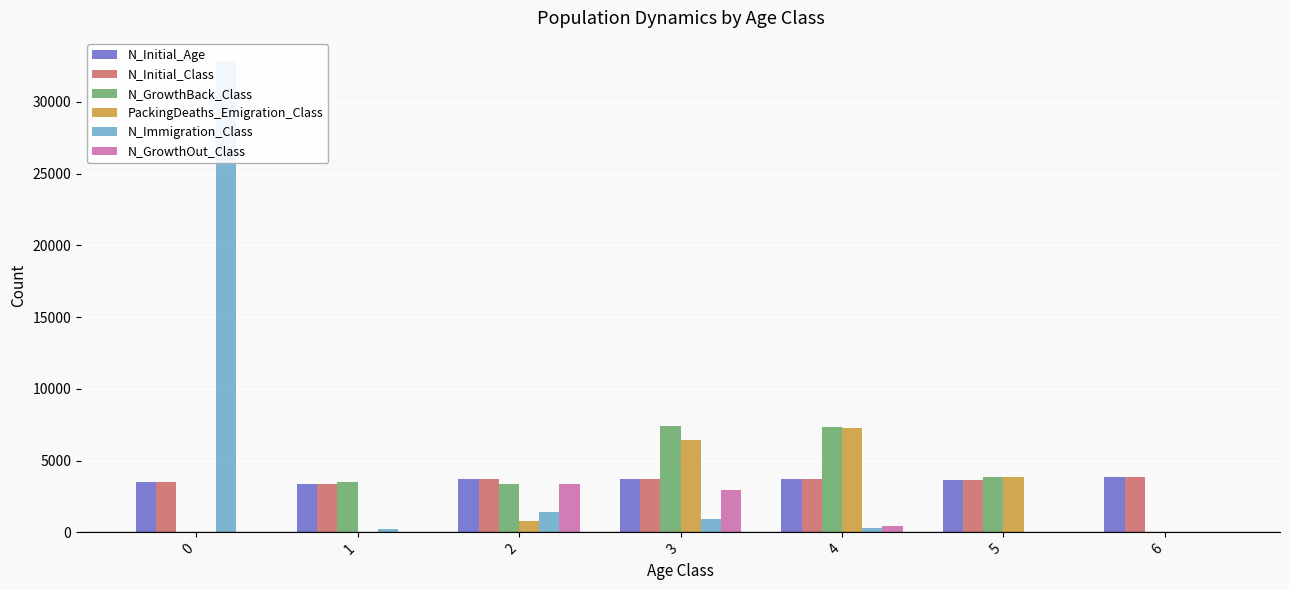

What are all the series names shown in the legend?

N_Initial_Age, N_Initial_Class, N_GrowthBack_Class, PackingDeaths_Emigration_Class, N_Immigration_Class, N_GrowthOut_Class